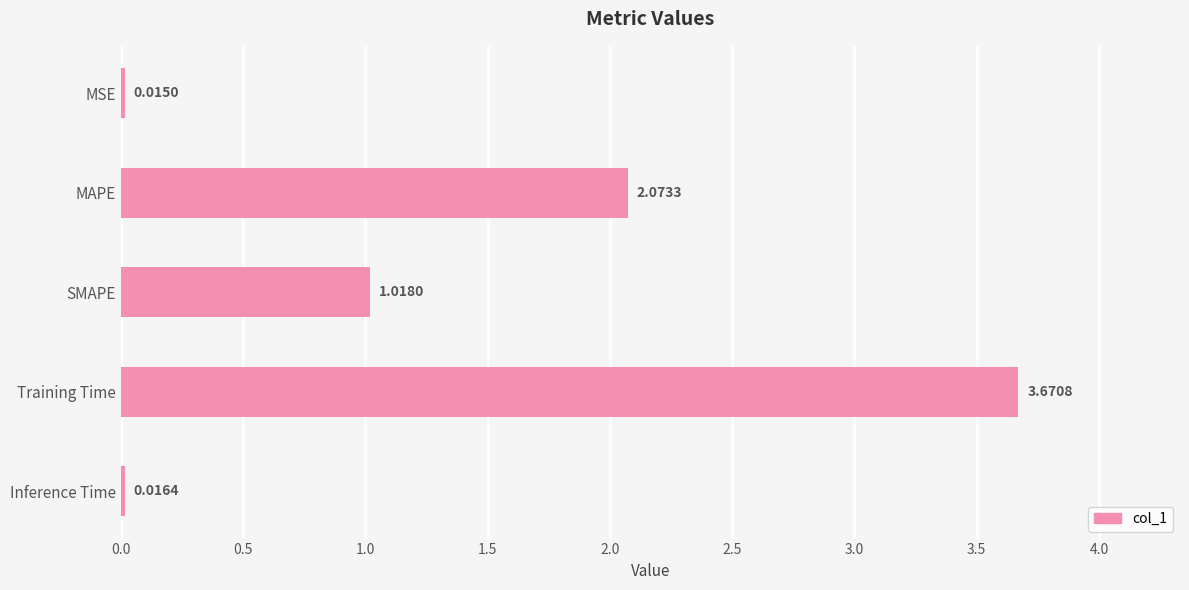

What is the average value?

1.4